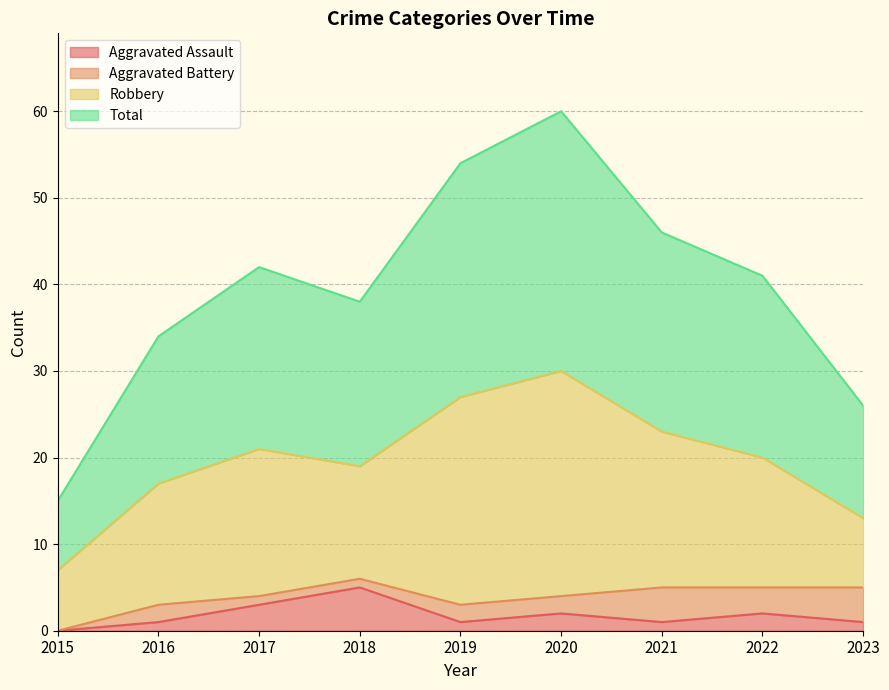

What value does the Aggravated Assault series have at 2019?

1